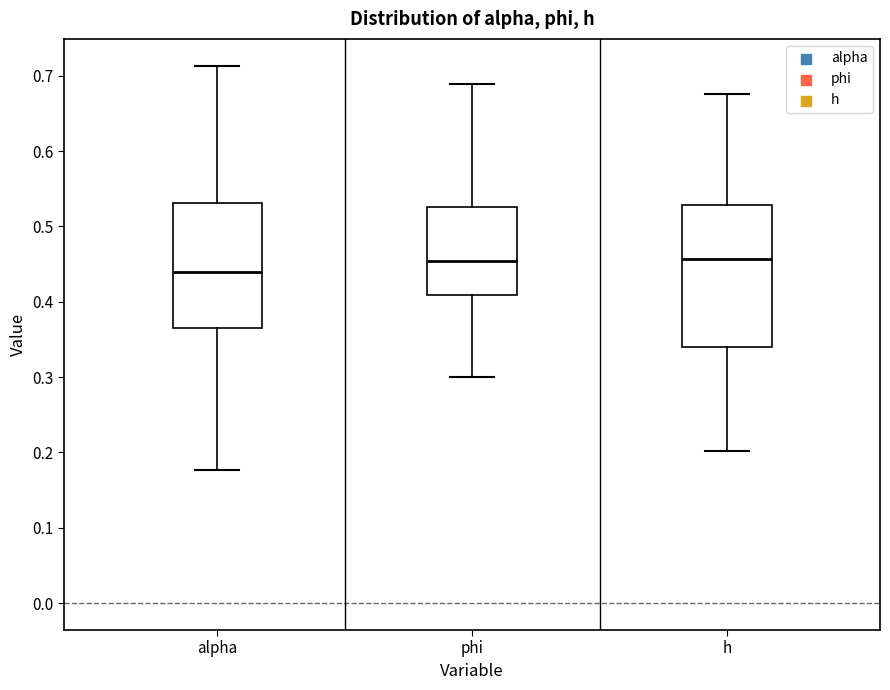

Which box is the tallest, from its lower edge to its upper edge?

h